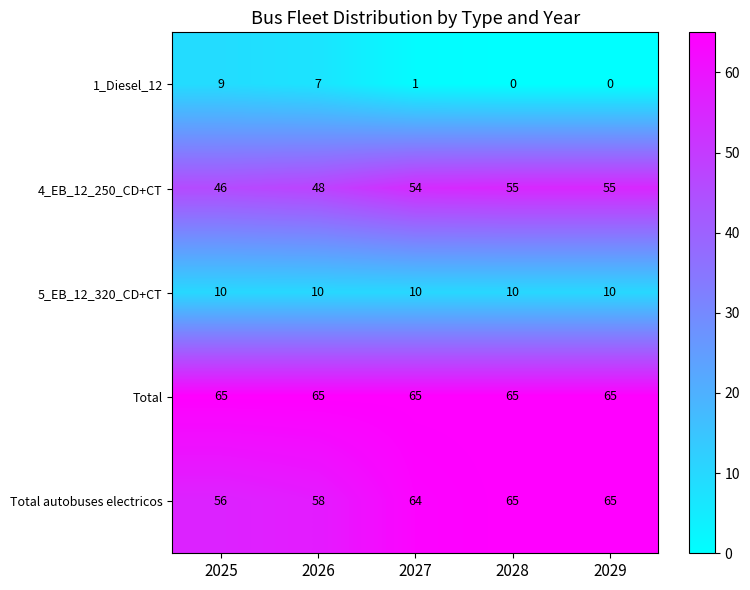

What is the maximum value shown in the chart?

65